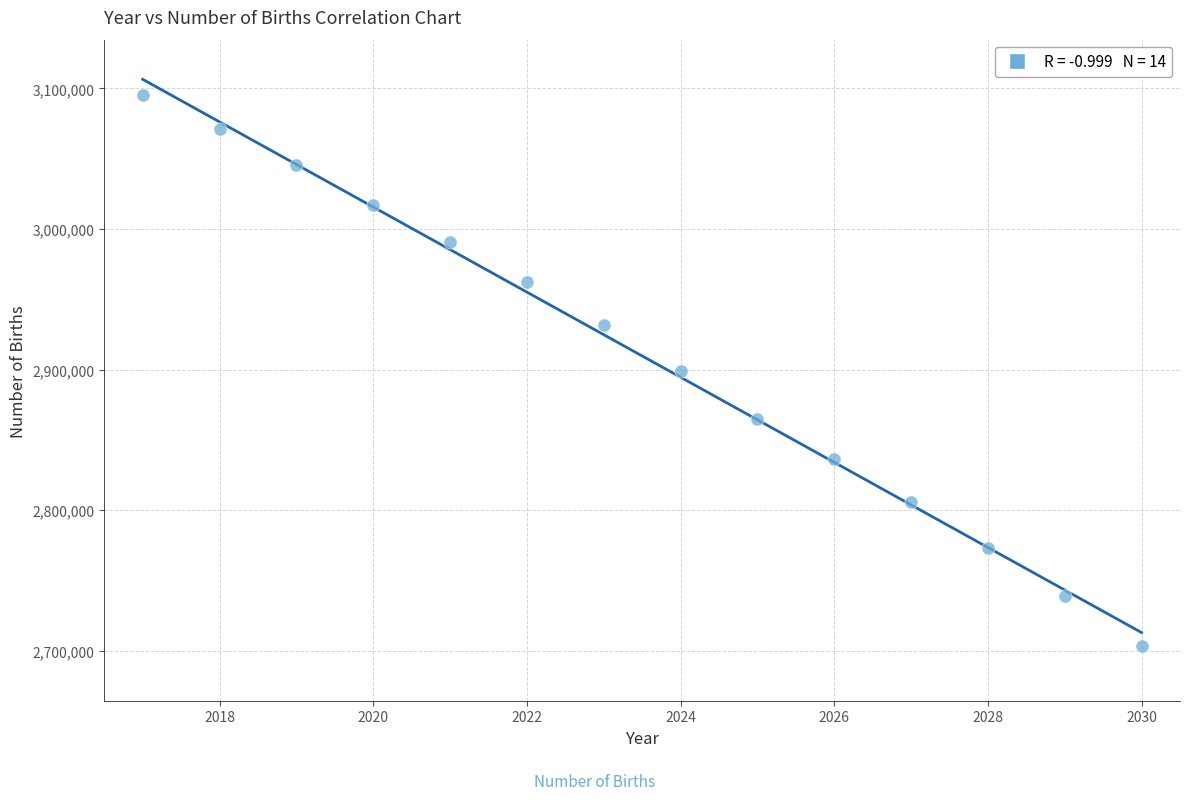

What is the range of Y values (max minus min)?

391800